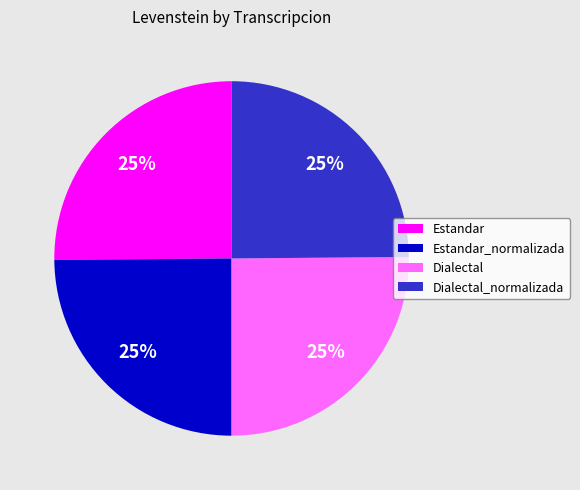

To the nearest percent, what is the combined percentage of Dialectal_normalizada and Dialectal?

50%